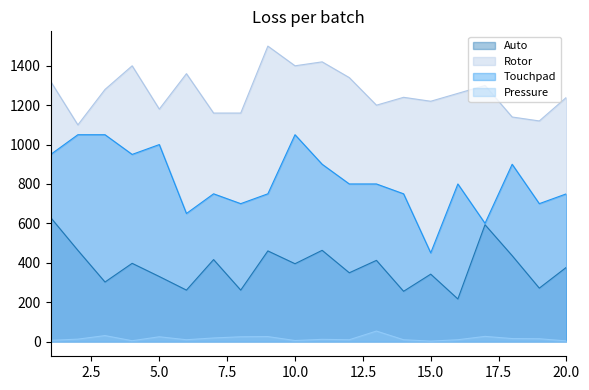

True or false: Touchpad and Rotor cross at least once.

False